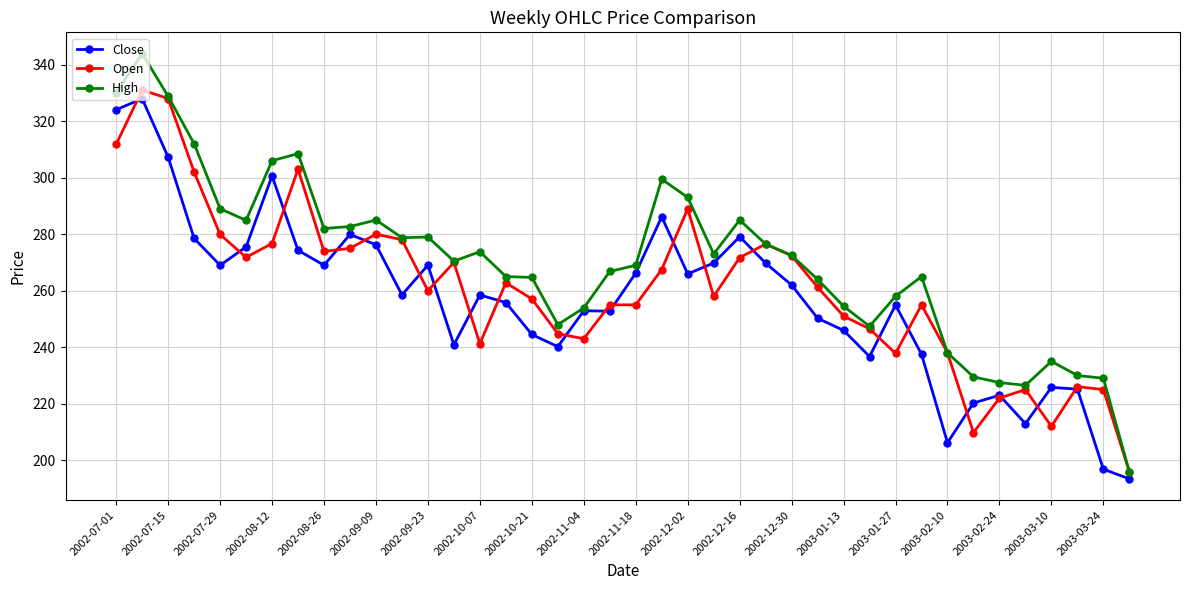

True or false: Close has more than 0 points higher than both neighbors.

True